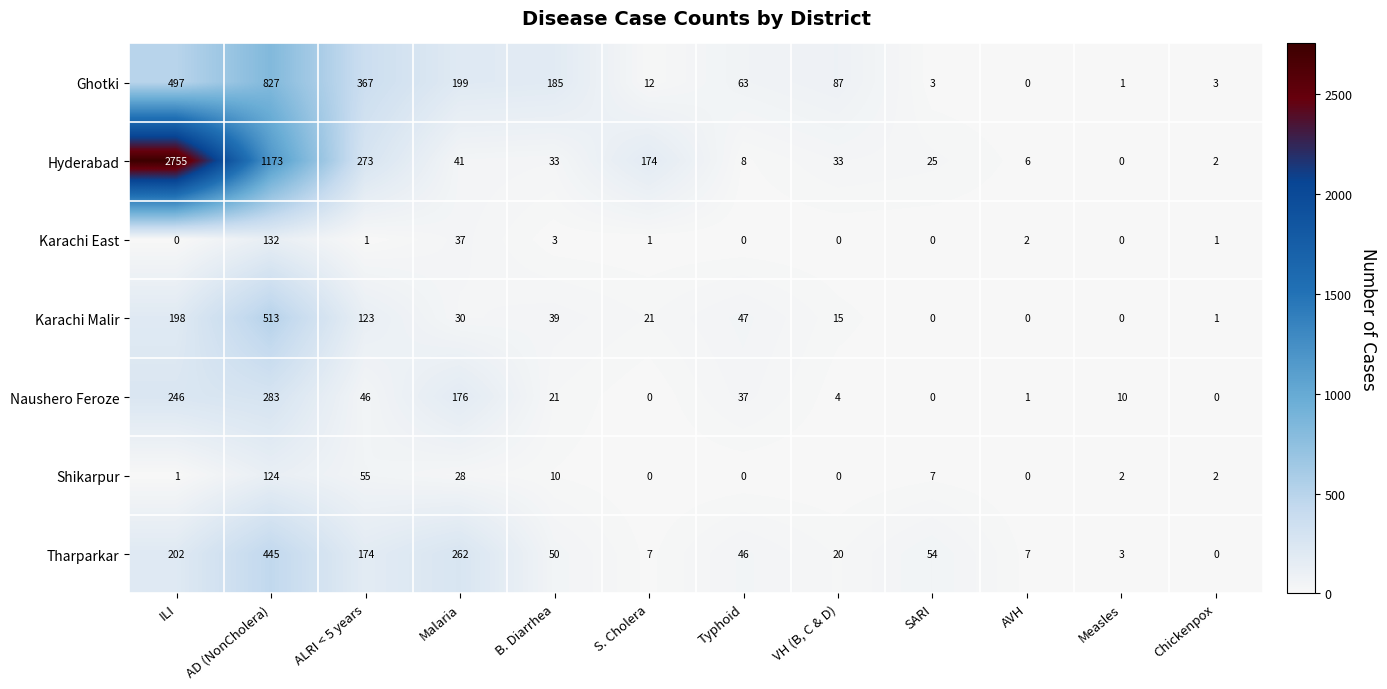

The value of Hyderabad at Measles is 0. True or false?

True